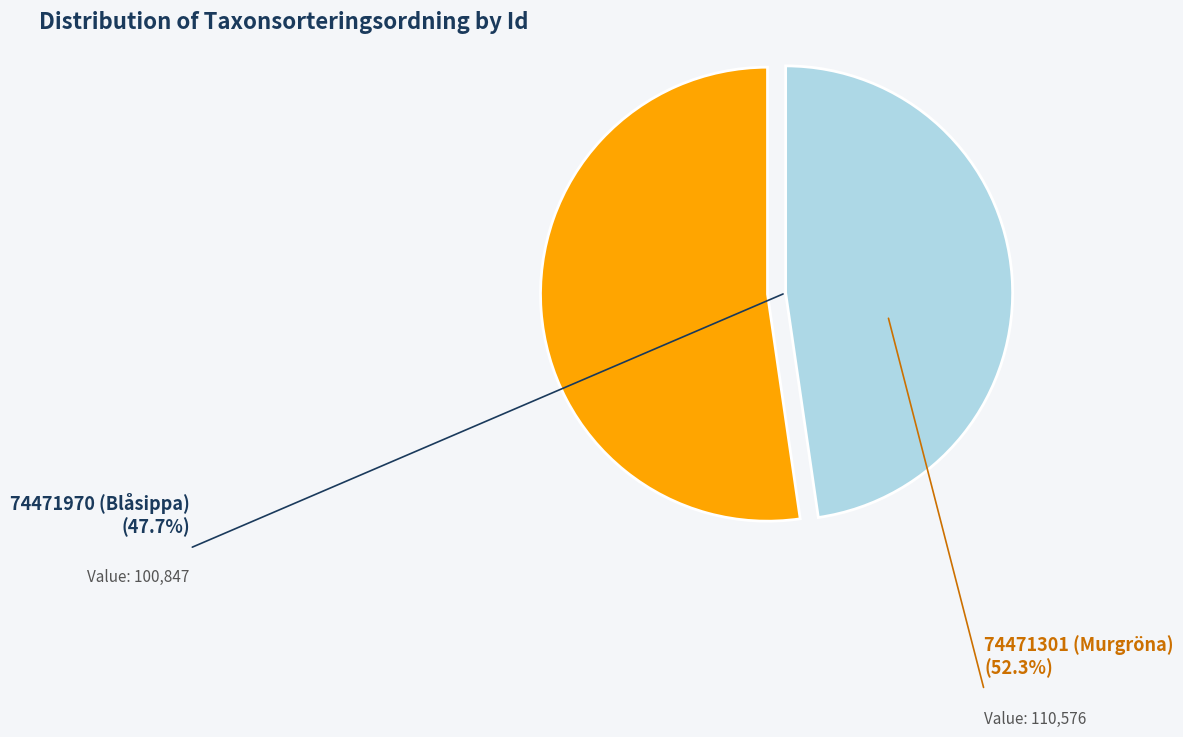

Do 74471301 (Murgröna) and 74471970 (Blåsippa) together represent more than half of the pie?

Yes